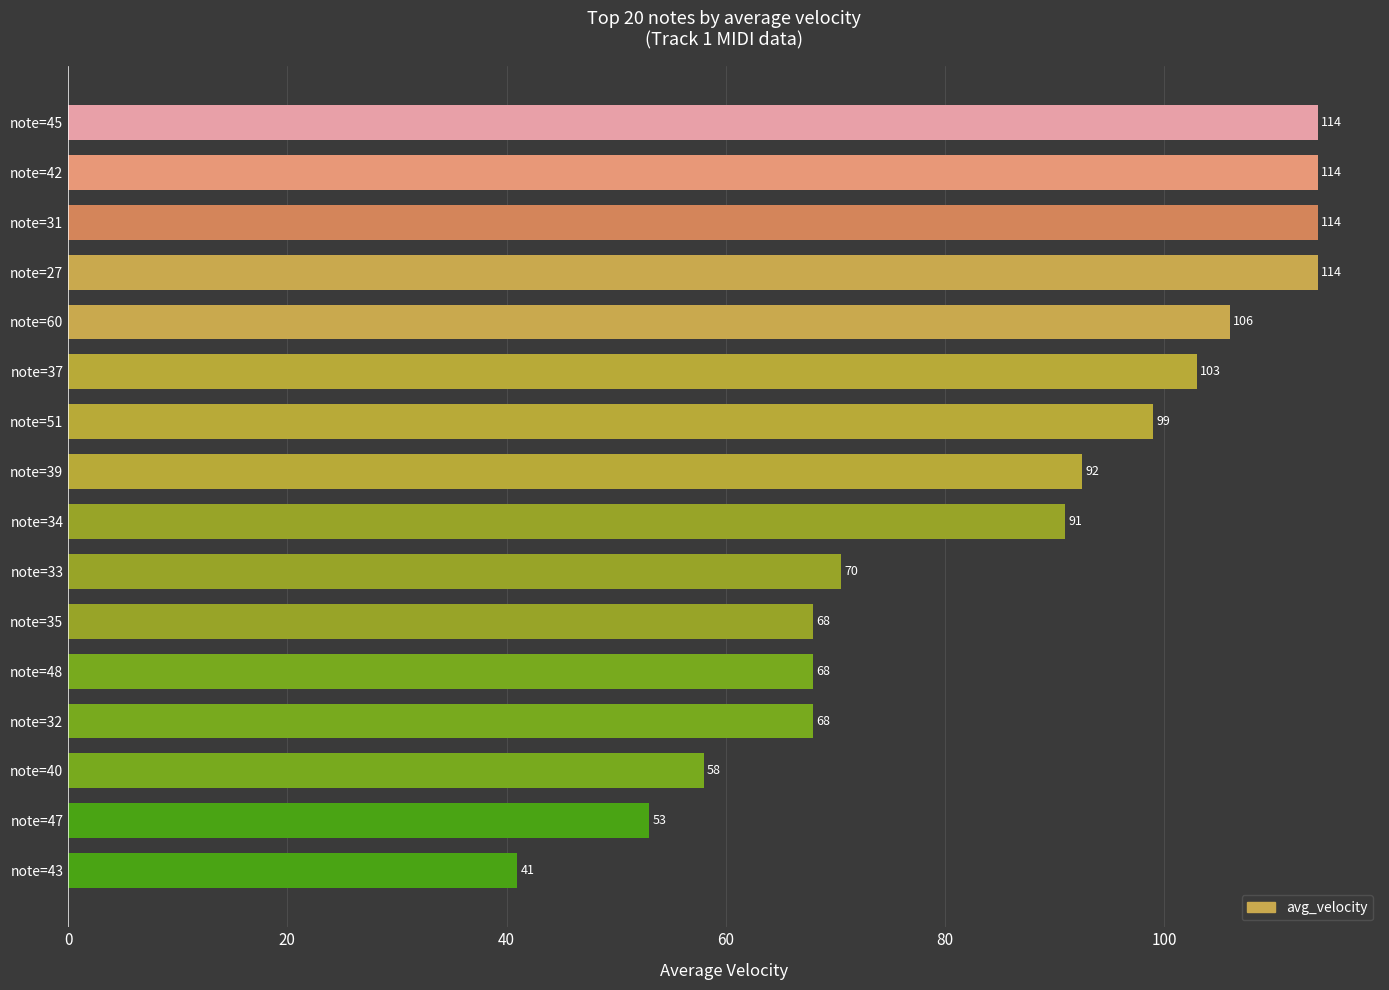

Which has a higher value, note=48 or note=33?

note=33